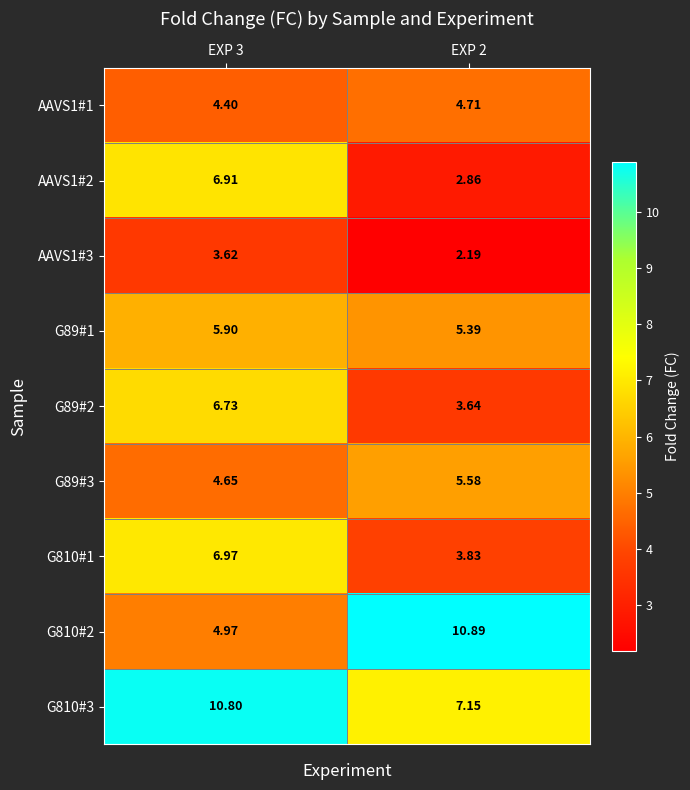

At which category is the sum across all series the highest?

EXP 3